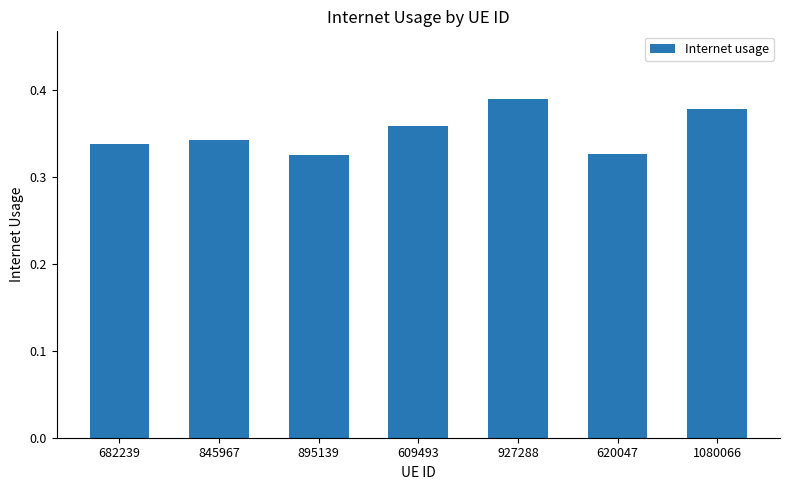

Count the values in the range 0 to 1.

7